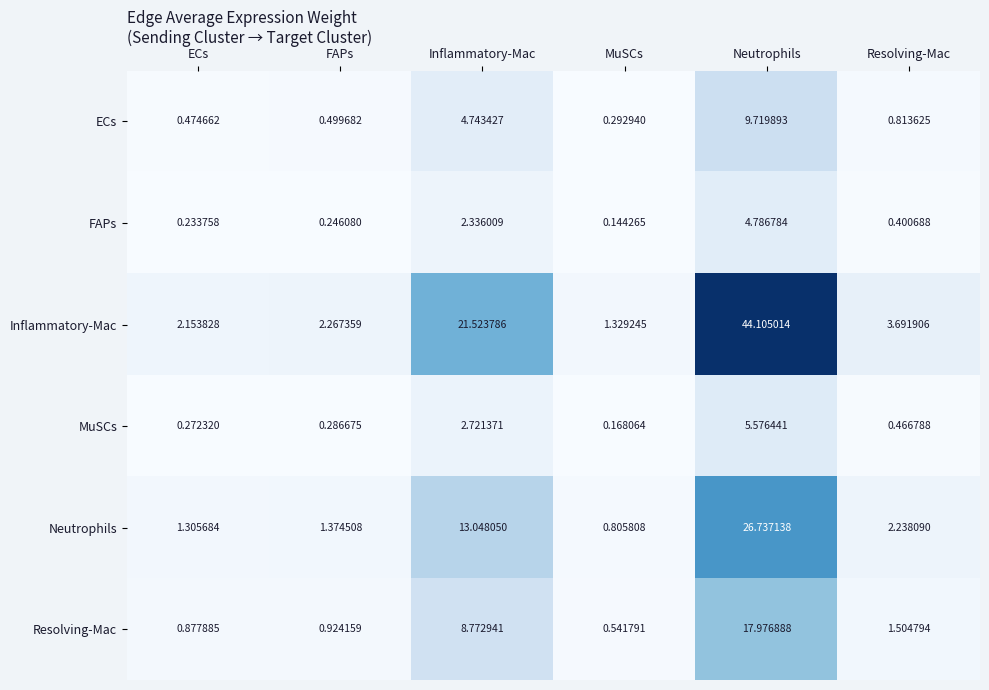

Where does the Inflammatory-Mac series first go above 3?

Inflammatory-Mac